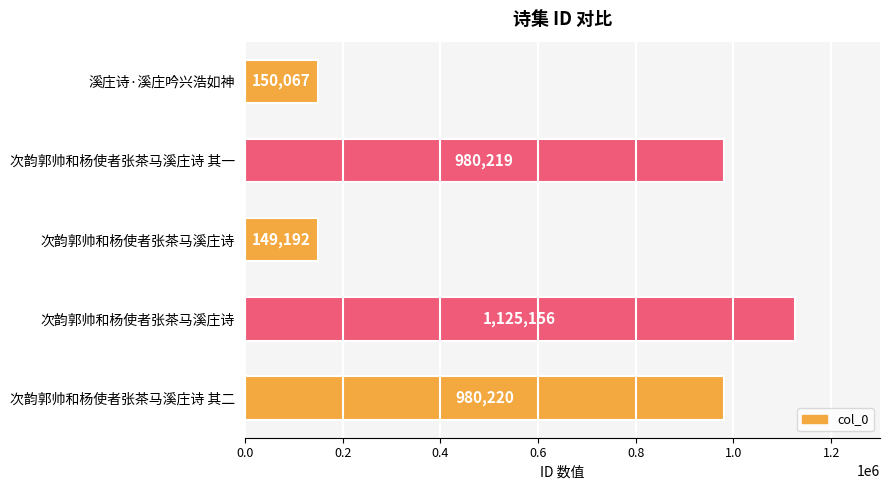

How many bars are there in total?

5